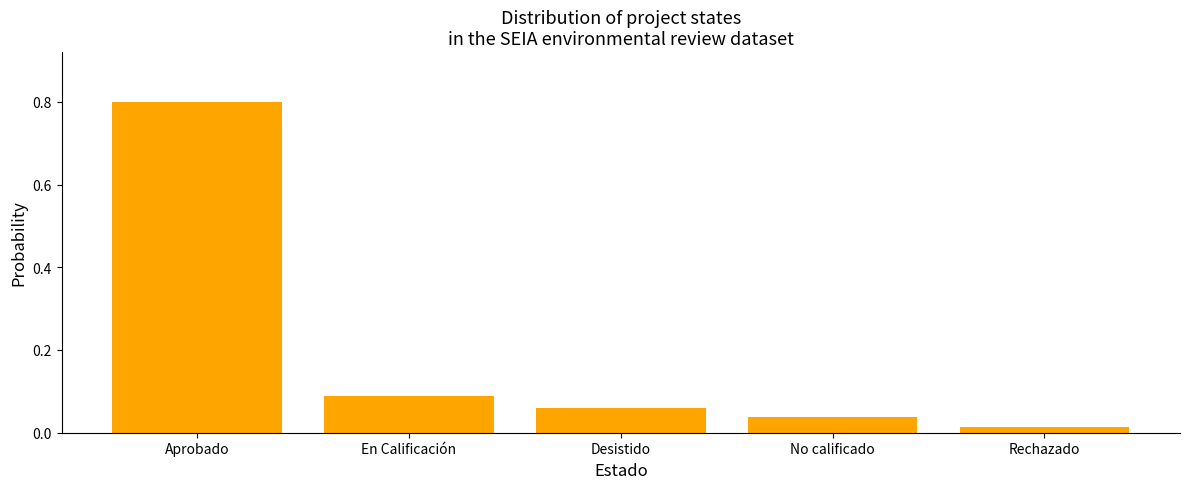

The chart shows a value of 0.1 at No calificado. True or false?

False